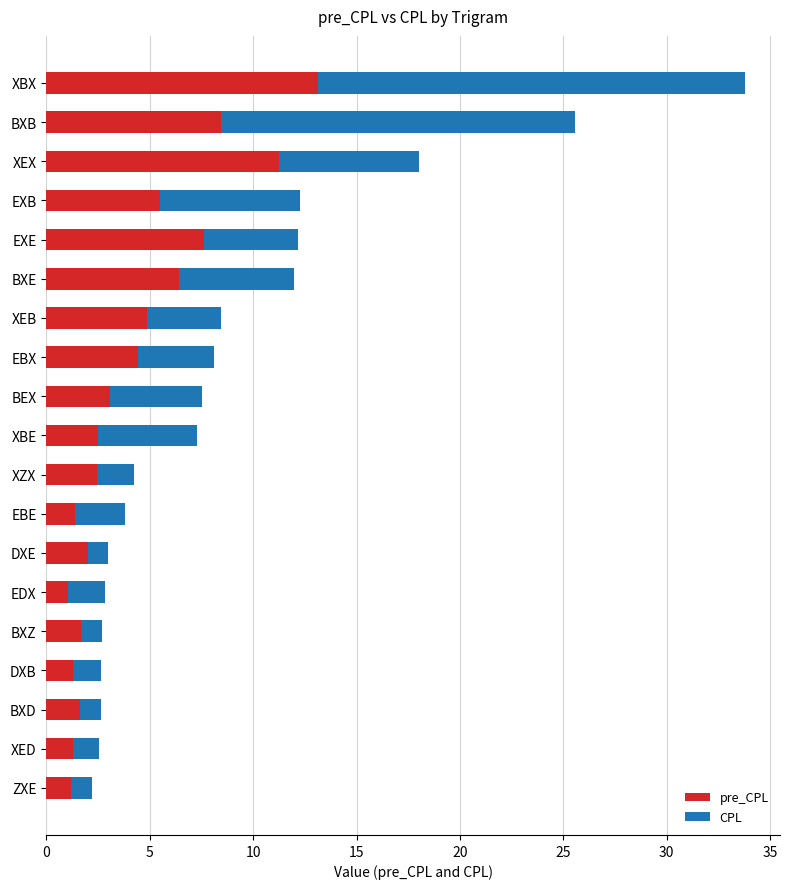

At which category is the sum across all series the highest?

XBX